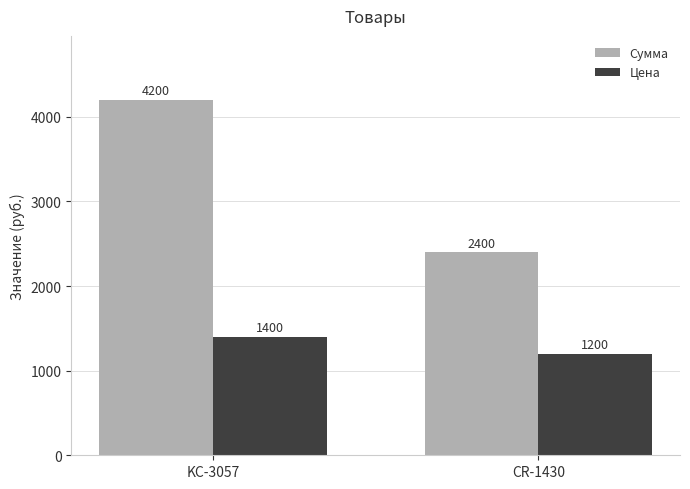

Count the number of data series in this chart.

2